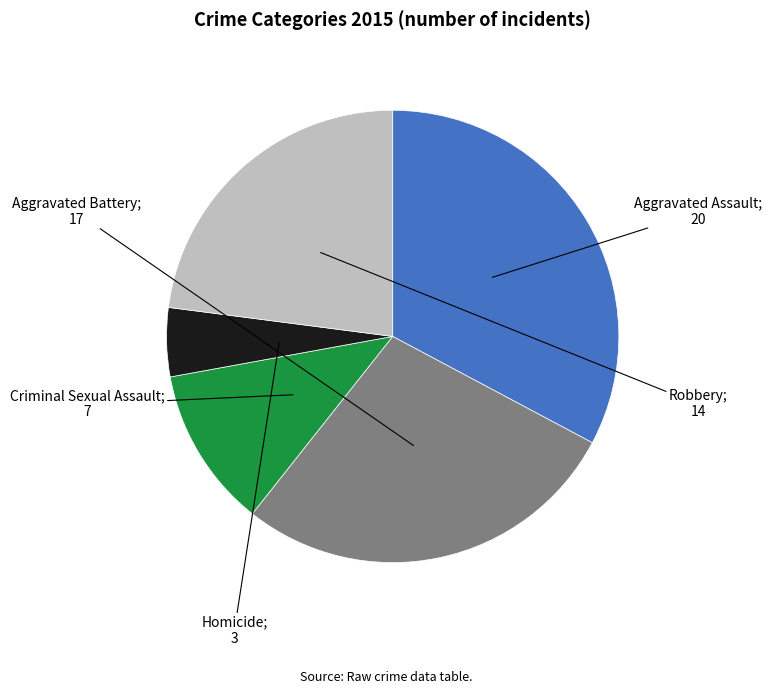

Is there any slice that represents more than half of the pie?

No